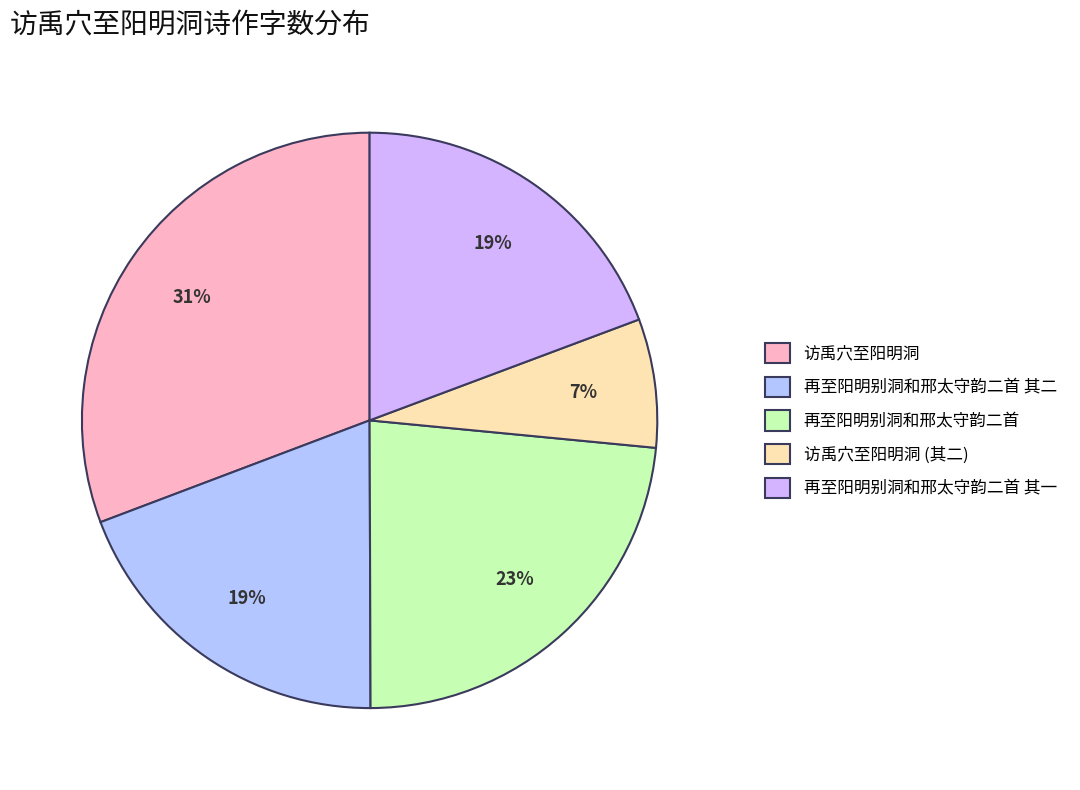

How many segments does this pie chart have?

5